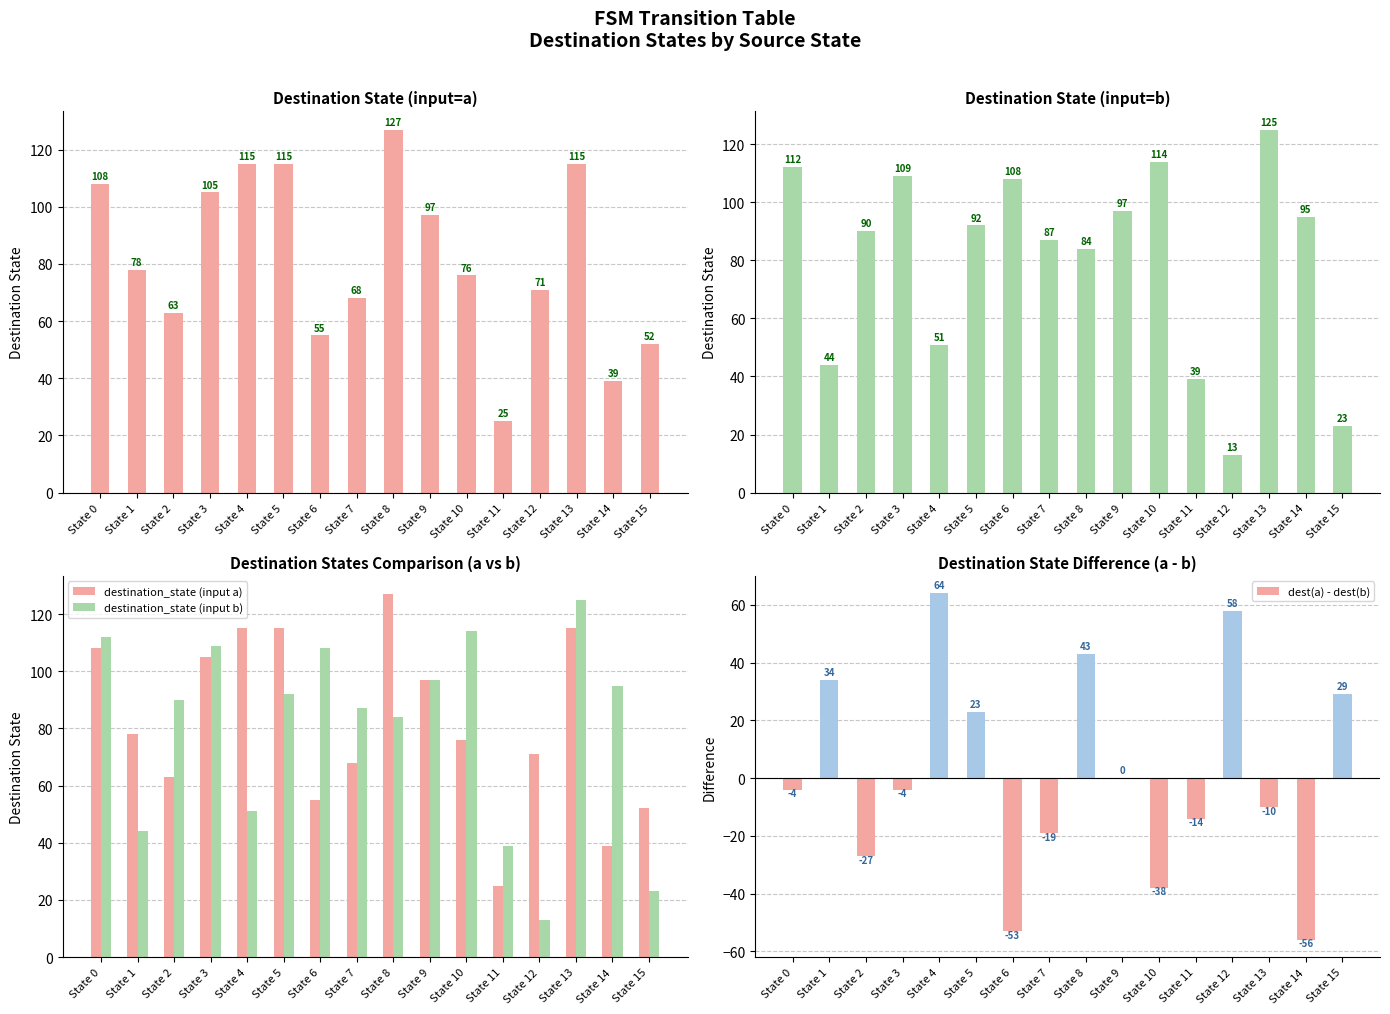

How many data points in destination_state (input b) are less than 92?

8